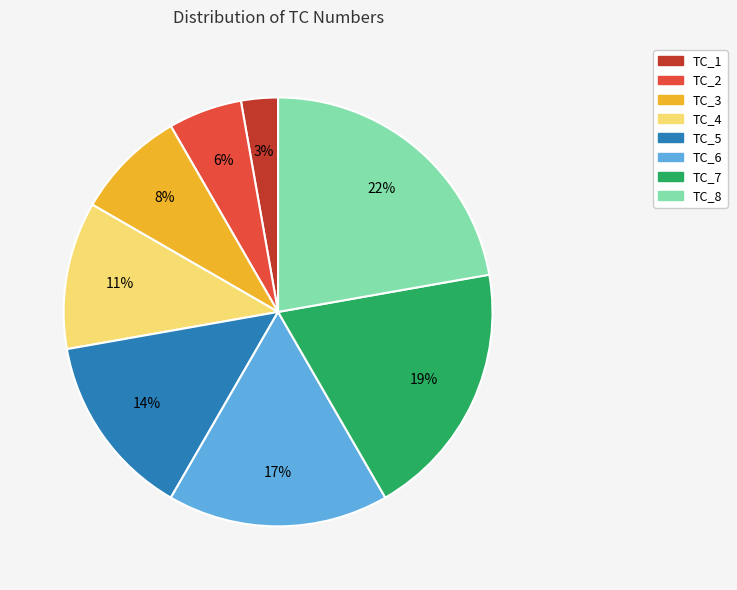

Which slice is the smallest?

TC_1